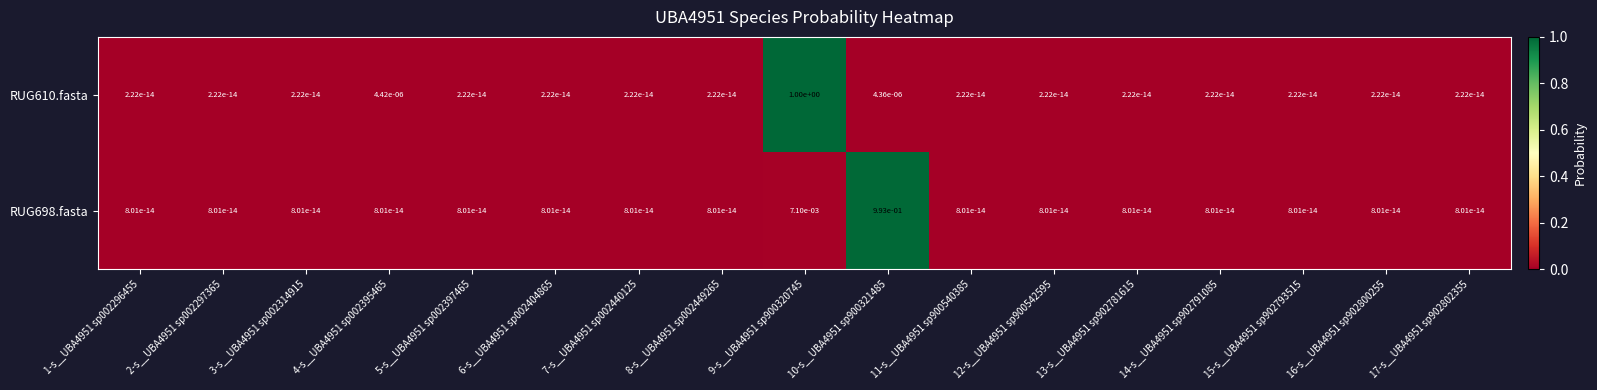

The value of RUG698.fasta at 8-s__UBA4951 sp002449265 is 0.0. True or false?

True